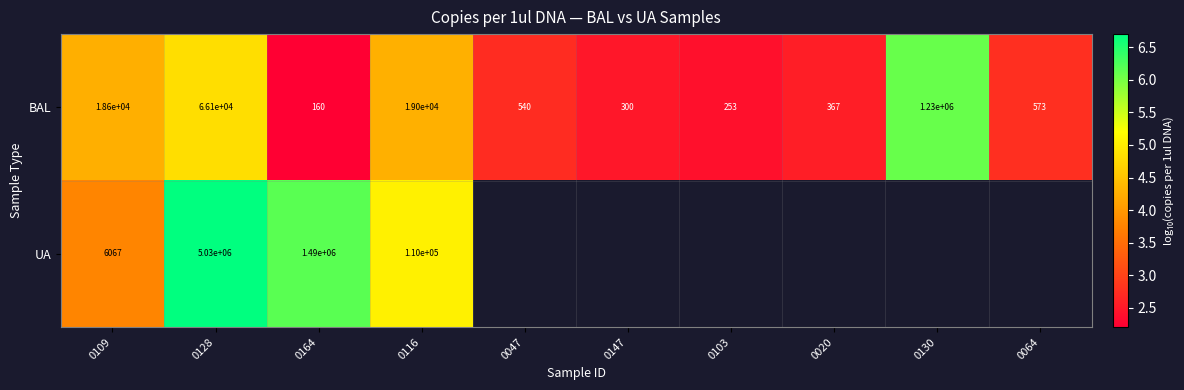

The BAL series shows 4.3 at 0109. True or false?

True